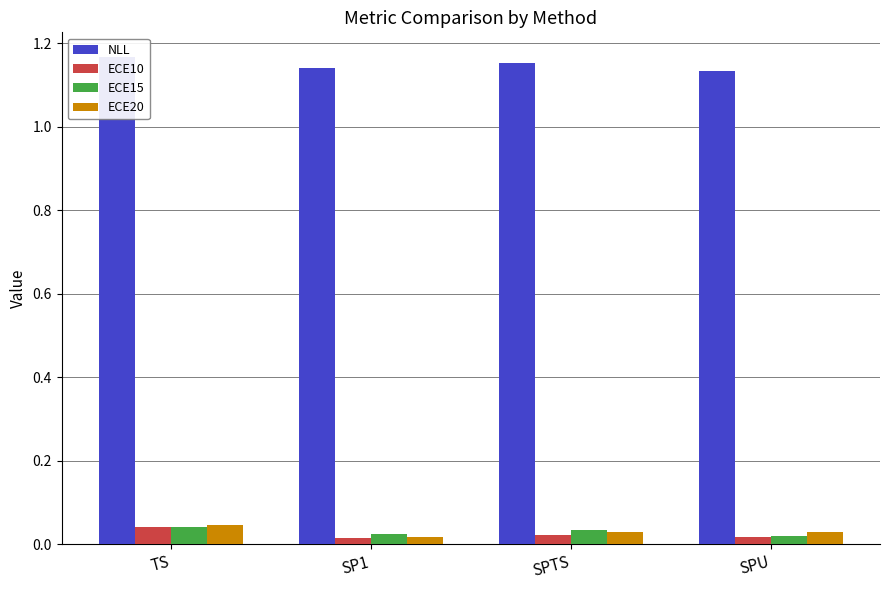

The value of ECE20 at SPTS is 0.1. True or false?

False